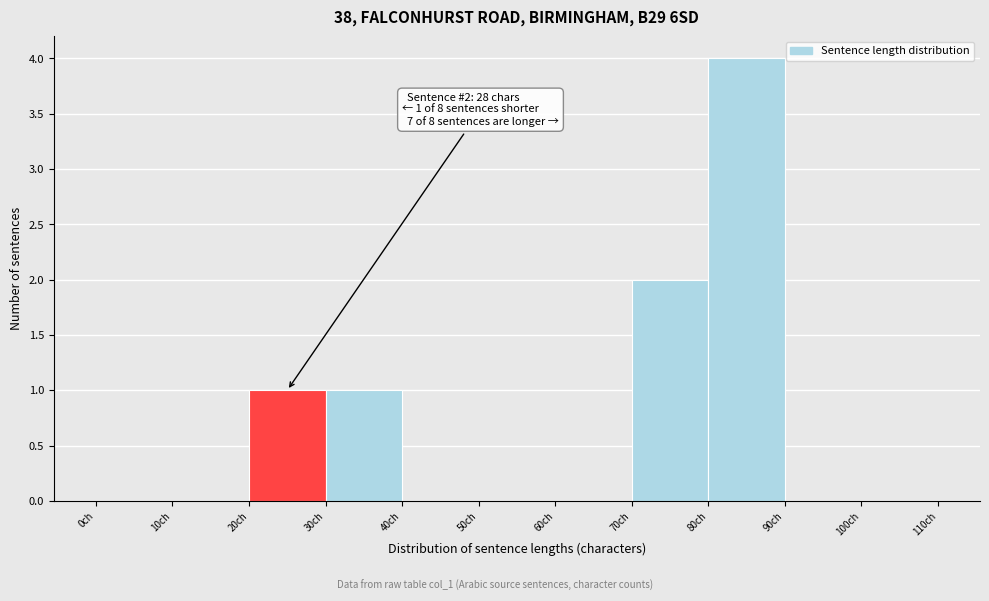

Which range on the x-axis has the tallest bar?

80 to 90